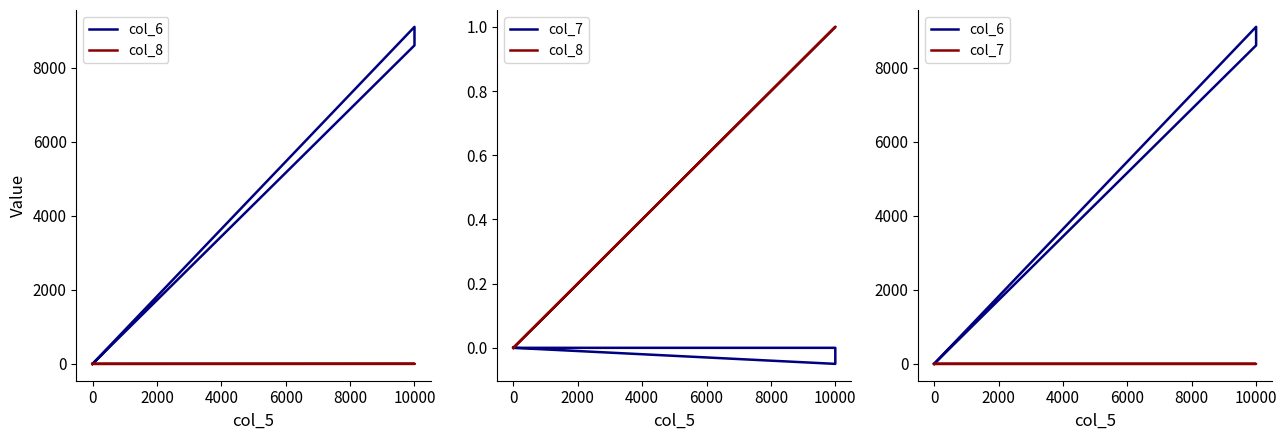

Does the chart display data point markers on the line(s)?

No